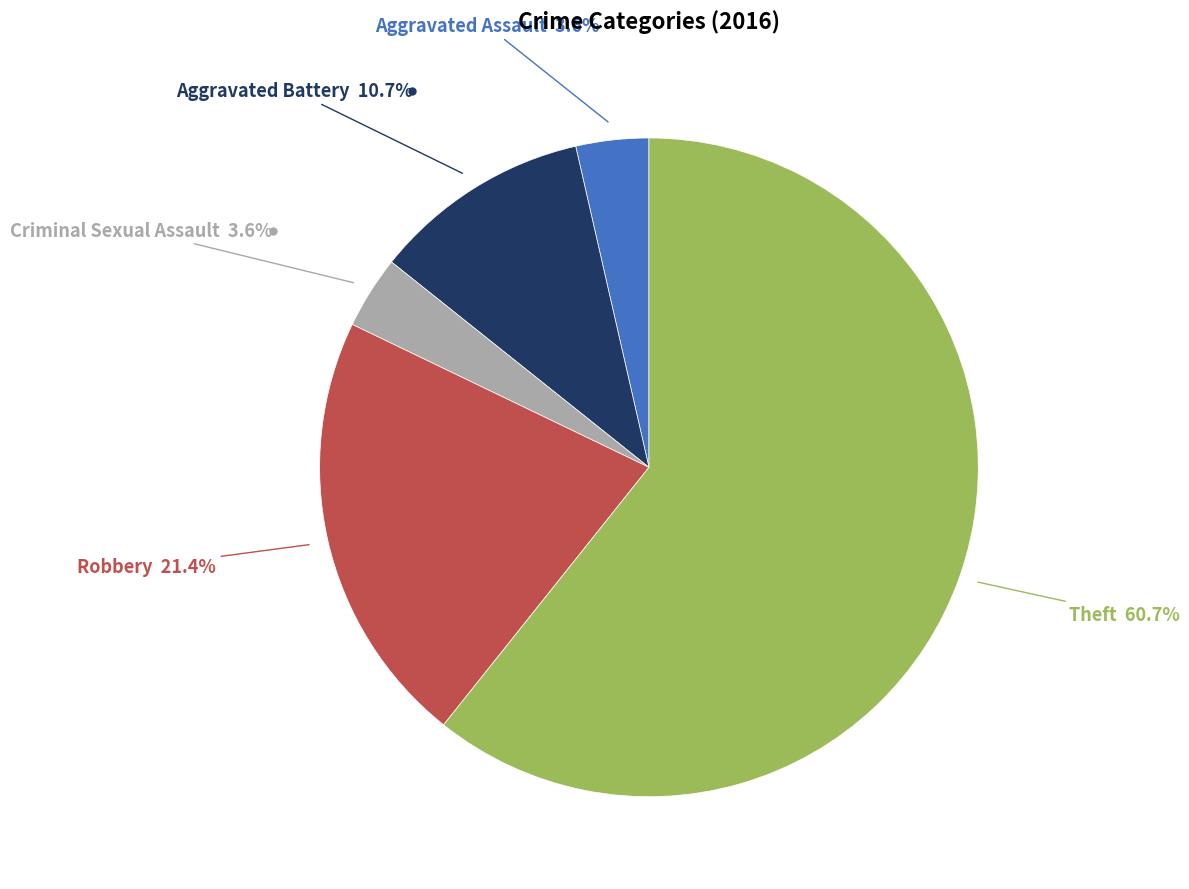

How many slices are in this pie chart?

5